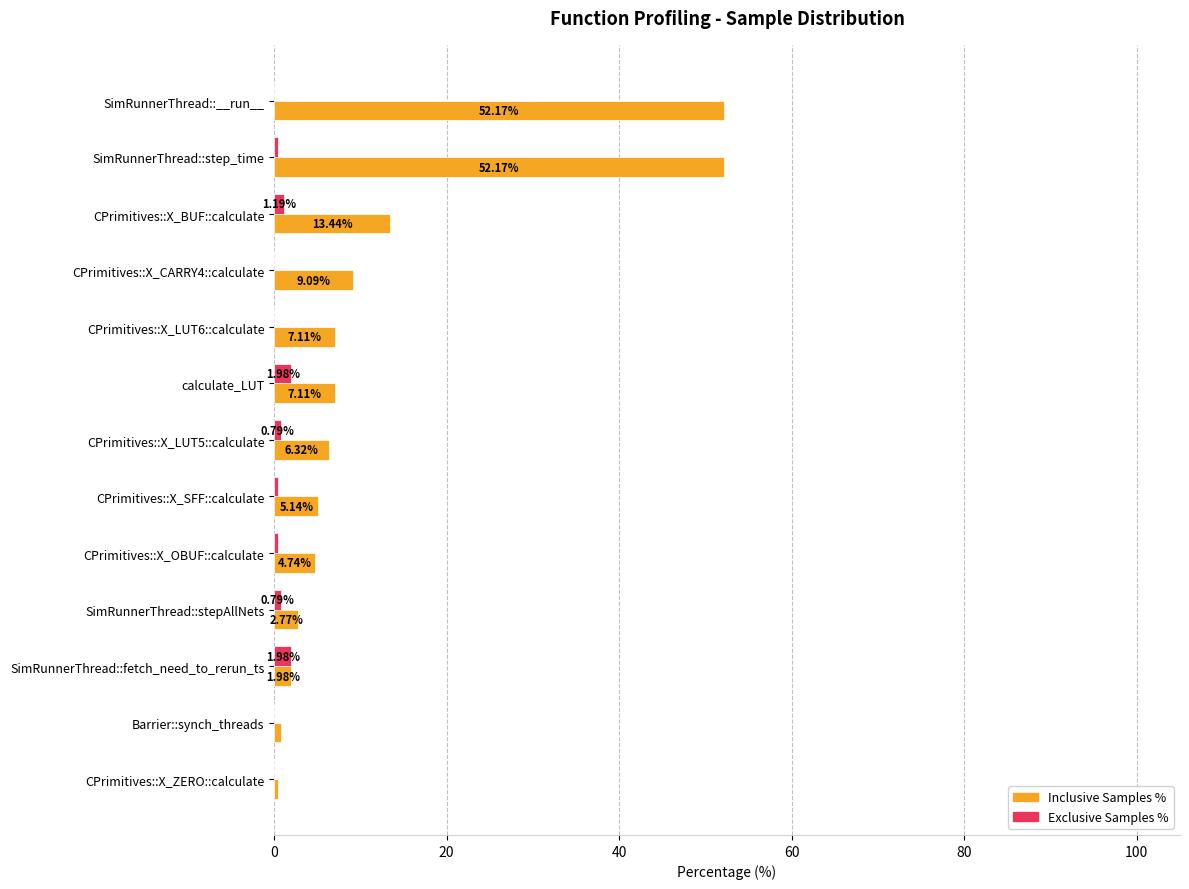

At which category is the sum across all series the highest?

SimRunnerThread::step_time